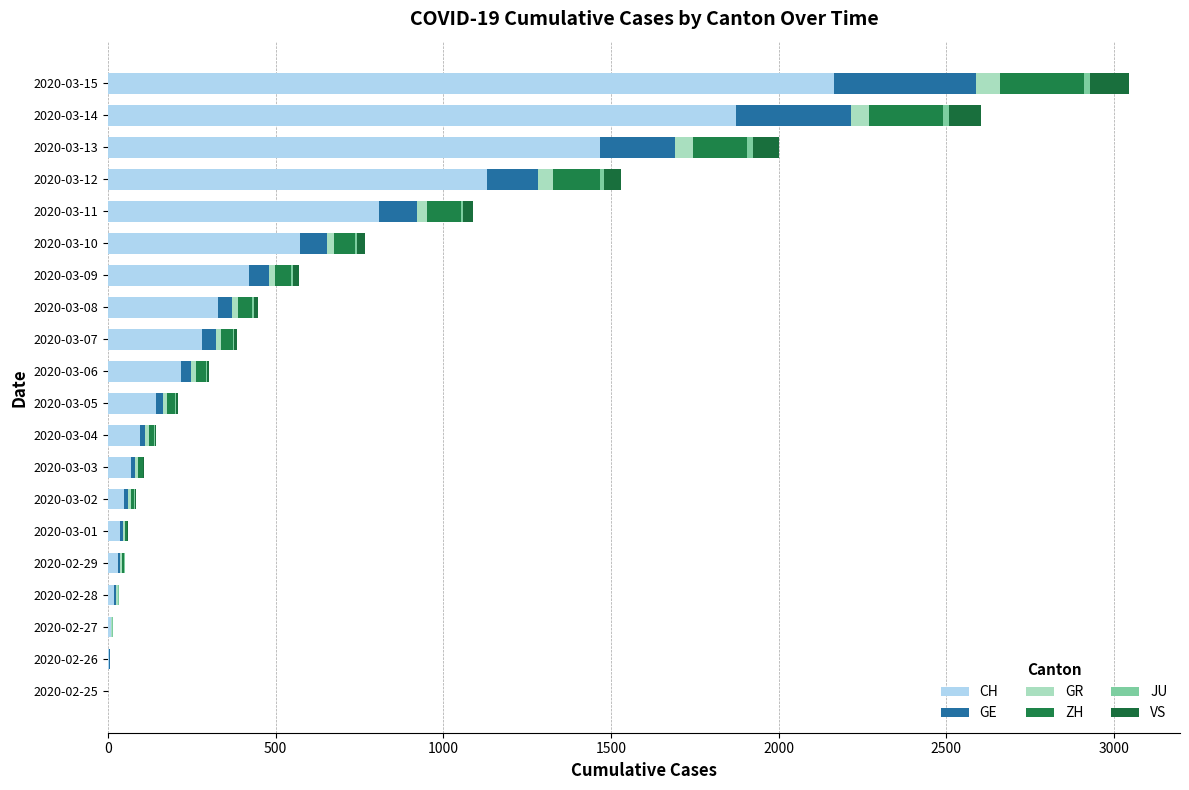

How many distinct data groups are displayed?

6